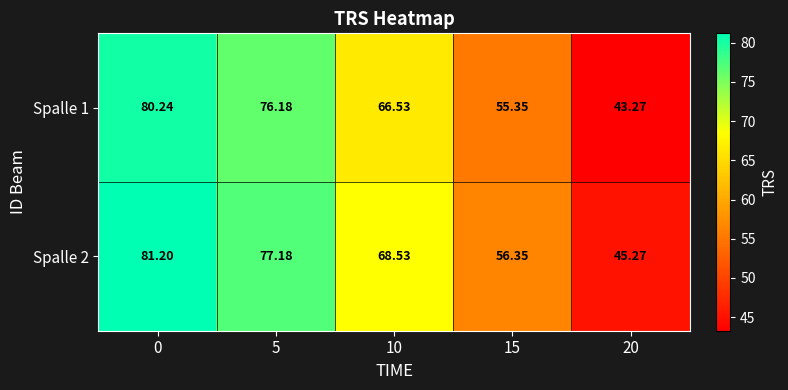

Rank the series by their average value, from lowest to highest.

Spalle 1, Spalle 2